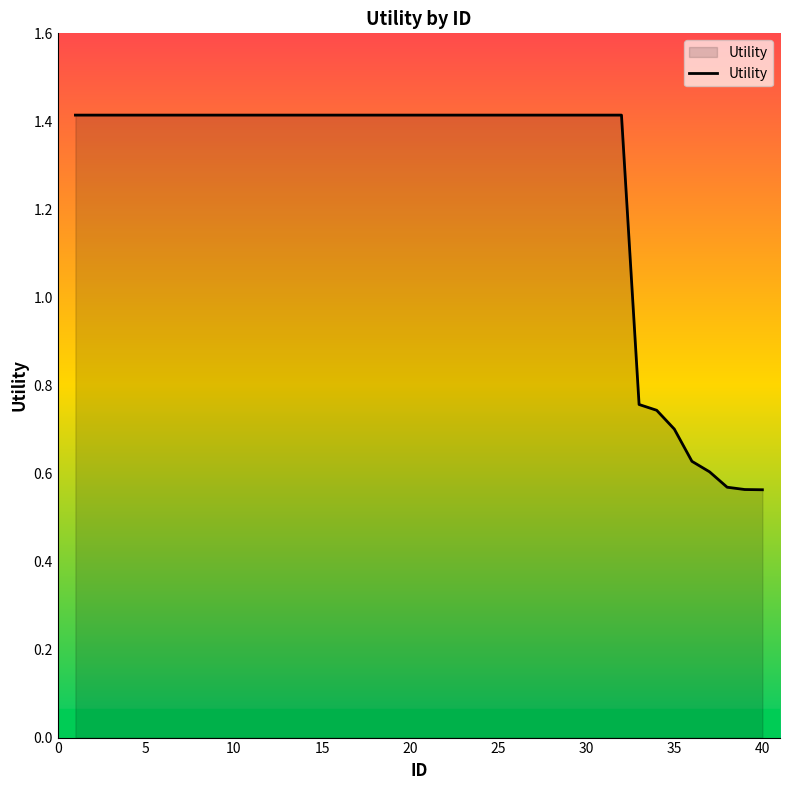

What is the sum of all values?

50.4